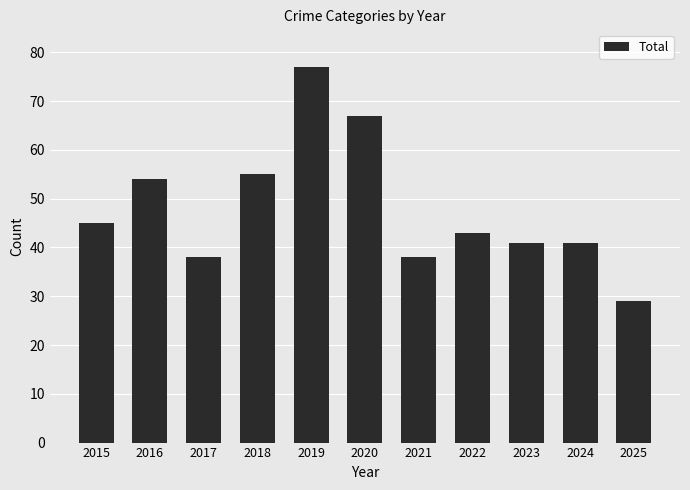

What is the difference between the second highest and second lowest values?

29